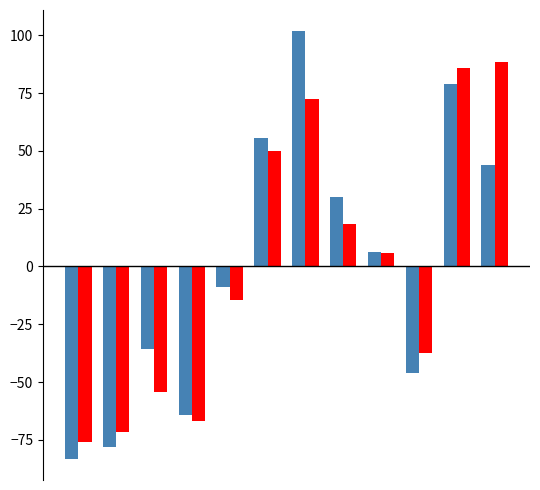

What is the minimum value shown in the chart?

-83.1